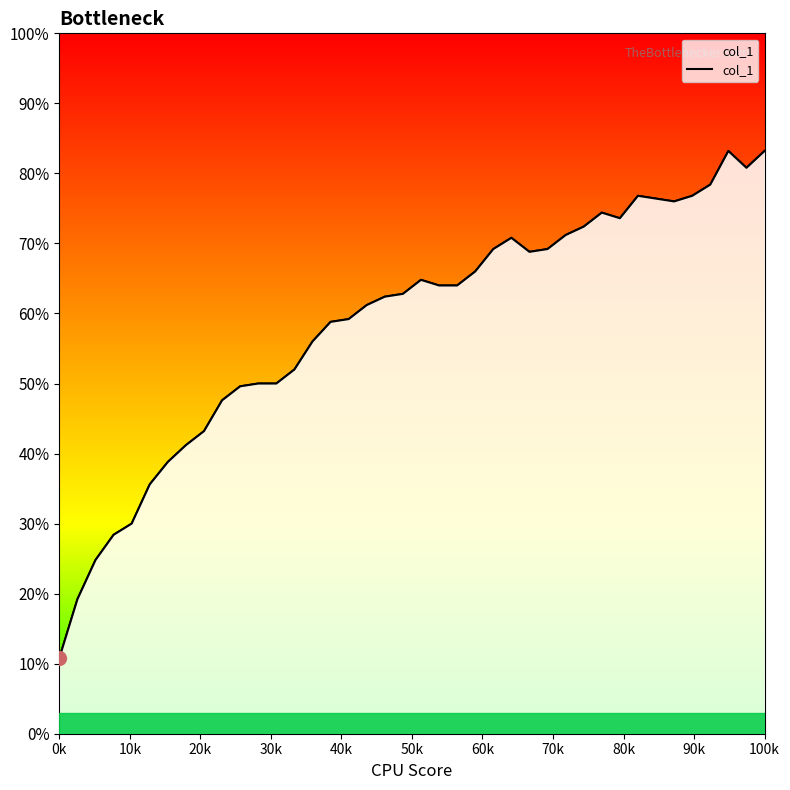

How many lines are shown in the chart?

1